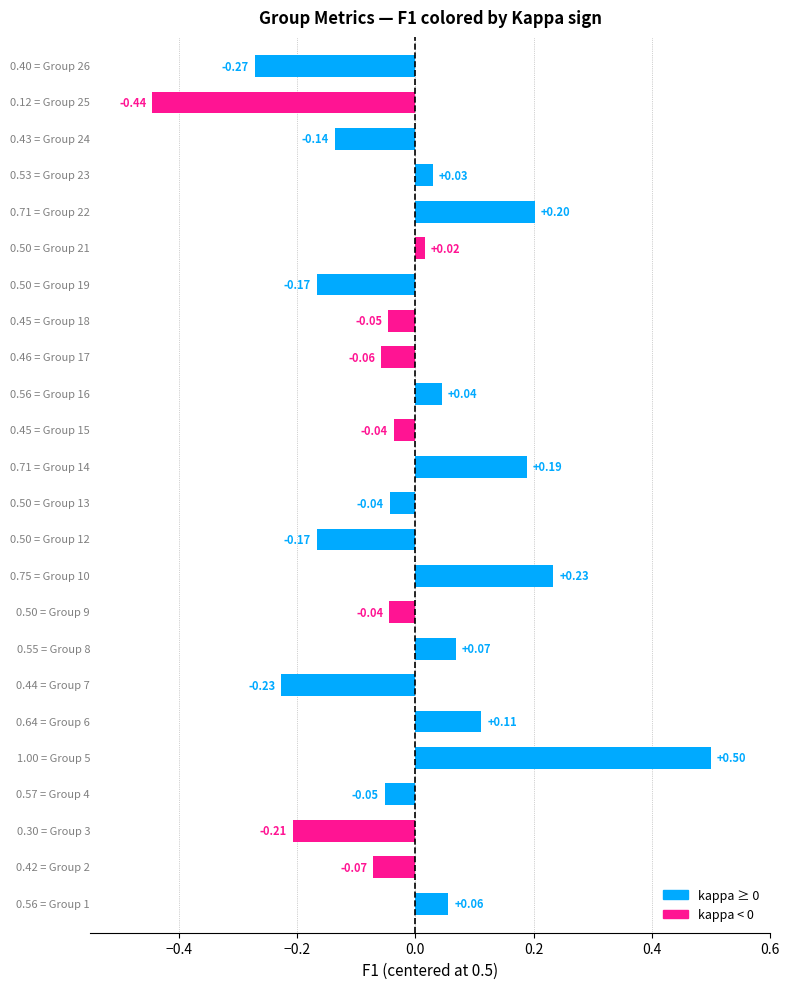

Are the bars horizontal?

Yes